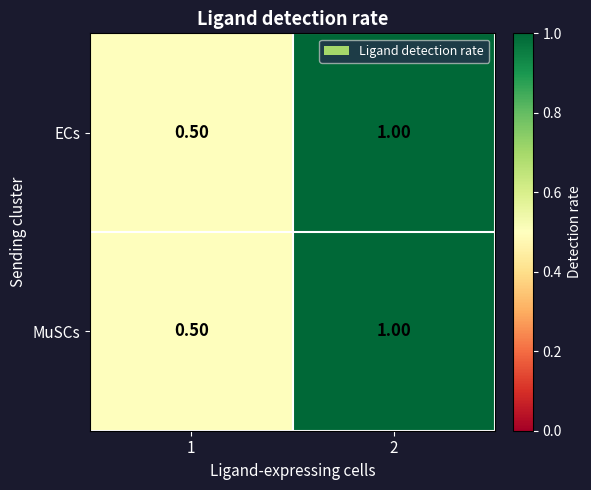

What is the average value of the ECs series?

0.8